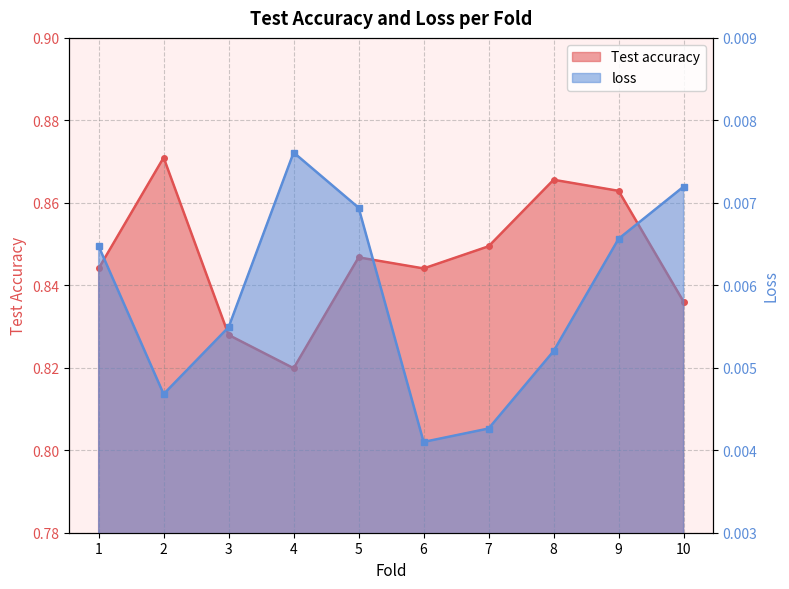

What is the total value across all series at 3?

0.8